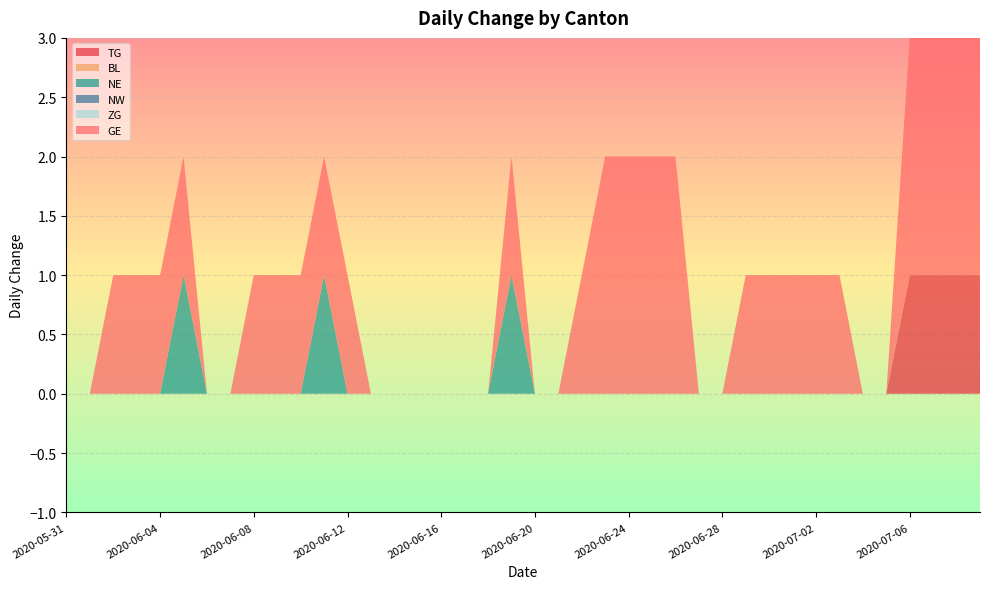

Reading left to right, list all the values displayed in this chart.

TG: 2020-05-31=0	2020-06-01=0	2020-06-02=0	2020-06-03=0	2020-06-04=0	2020-06-05=0	2020-06-06=0	2020-06-07=0	2020-06-08=0	2020-06-09=0	2020-06-10=0	2020-06-11=0	2020-06-12=0	2020-06-13=0	2020-06-14=0	2020-06-15=0	2020-06-16=0	2020-06-17=0	2020-06-18=0	2020-06-19=0	2020-06-20=0	2020-06-21=0	2020-06-22=0	2020-06-23=0	2020-06-24=0	2020-06-25=0	2020-06-26=0	2020-06-27=0	2020-06-28=0	2020-06-29=0	2020-06-30=0	2020-07-01=0	2020-07-02=0	2020-07-03=0	2020-07-04=0	2020-07-05=0	2020-07-06=1	2020-07-07=1	2020-07-08=1	2020-07-09=1
BL: 2020-05-31=0	2020-06-01=0	2020-06-02=0	2020-06-03=0	2020-06-04=0	2020-06-05=0	2020-06-06=0	2020-06-07=0	2020-06-08=0	2020-06-09=0	2020-06-10=0	2020-06-11=0	2020-06-12=0	2020-06-13=0	2020-06-14=0	2020-06-15=0	2020-06-16=0	2020-06-17=0	2020-06-18=0	2020-06-19=0	2020-06-20=0	2020-06-21=0	2020-06-22=0	2020-06-23=0	2020-06-24=0	2020-06-25=0	2020-06-26=0	2020-06-27=0	2020-06-28=0	2020-06-29=0	2020-06-30=0	2020-07-01=0	2020-07-02=0	2020-07-03=0	2020-07-04=0	2020-07-05=0	2020-07-06=0	2020-07-07=0	2020-07-08=0	2020-07-09=0
NE: 2020-05-31=0	2020-06-01=0	2020-06-02=0	2020-06-03=0	2020-06-04=0	2020-06-05=1	2020-06-06=0	2020-06-07=0	2020-06-08=0	2020-06-09=0	2020-06-10=0	2020-06-11=1	2020-06-12=0	2020-06-13=0	2020-06-14=0	2020-06-15=0	2020-06-16=0	2020-06-17=0	2020-06-18=0	2020-06-19=1	2020-06-20=0	2020-06-21=0	2020-06-22=0	2020-06-23=0	2020-06-24=0	2020-06-25=0	2020-06-26=0	2020-06-27=0	2020-06-28=0	2020-06-29=0	2020-06-30=0	2020-07-01=0	2020-07-02=0	2020-07-03=0	2020-07-04=0	2020-07-05=0	2020-07-06=0	2020-07-07=0	2020-07-08=0	2020-07-09=0
NW: 2020-05-31=0	2020-06-01=0	2020-06-02=0	2020-06-03=0	2020-06-04=0	2020-06-05=0	2020-06-06=0	2020-06-07=0	2020-06-08=0	2020-06-09=0	2020-06-10=0	2020-06-11=0	2020-06-12=0	2020-06-13=0	2020-06-14=0	2020-06-15=0	2020-06-16=0	2020-06-17=0	2020-06-18=0	2020-06-19=0	2020-06-20=0	2020-06-21=0	2020-06-22=0	2020-06-23=0	2020-06-24=0	2020-06-25=0	2020-06-26=0	2020-06-27=0	2020-06-28=0	2020-06-29=0	2020-06-30=0	2020-07-01=0	2020-07-02=0	2020-07-03=0	2020-07-04=0	2020-07-05=0	2020-07-06=0	2020-07-07=0	2020-07-08=0	2020-07-09=0
ZG: 2020-05-31=0	2020-06-01=0	2020-06-02=0	2020-06-03=0	2020-06-04=0	2020-06-05=0	2020-06-06=0	2020-06-07=0	2020-06-08=0	2020-06-09=0	2020-06-10=0	2020-06-11=0	2020-06-12=0	2020-06-13=0	2020-06-14=0	2020-06-15=0	2020-06-16=0	2020-06-17=0	2020-06-18=0	2020-06-19=0	2020-06-20=0	2020-06-21=0	2020-06-22=0	2020-06-23=0	2020-06-24=0	2020-06-25=0	2020-06-26=0	2020-06-27=0	2020-06-28=0	2020-06-29=0	2020-06-30=0	2020-07-01=0	2020-07-02=0	2020-07-03=0	2020-07-04=0	2020-07-05=0	2020-07-06=0	2020-07-07=0	2020-07-08=0	2020-07-09=0
GE: 2020-05-31=0	2020-06-01=0	2020-06-02=1	2020-06-03=1	2020-06-04=1	2020-06-05=1	2020-06-06=0	2020-06-07=0	2020-06-08=1	2020-06-09=1	2020-06-10=1	2020-06-11=1	2020-06-12=1	2020-06-13=0	2020-06-14=0	2020-06-15=0	2020-06-16=0	2020-06-17=0	2020-06-18=0	2020-06-19=1	2020-06-20=0	2020-06-21=0	2020-06-22=1	2020-06-23=2	2020-06-24=2	2020-06-25=2	2020-06-26=2	2020-06-27=0	2020-06-28=0	2020-06-29=1	2020-06-30=1	2020-07-01=1	2020-07-02=1	2020-07-03=1	2020-07-04=0	2020-07-05=0	2020-07-06=2	2020-07-07=2	2020-07-08=2	2020-07-09=2